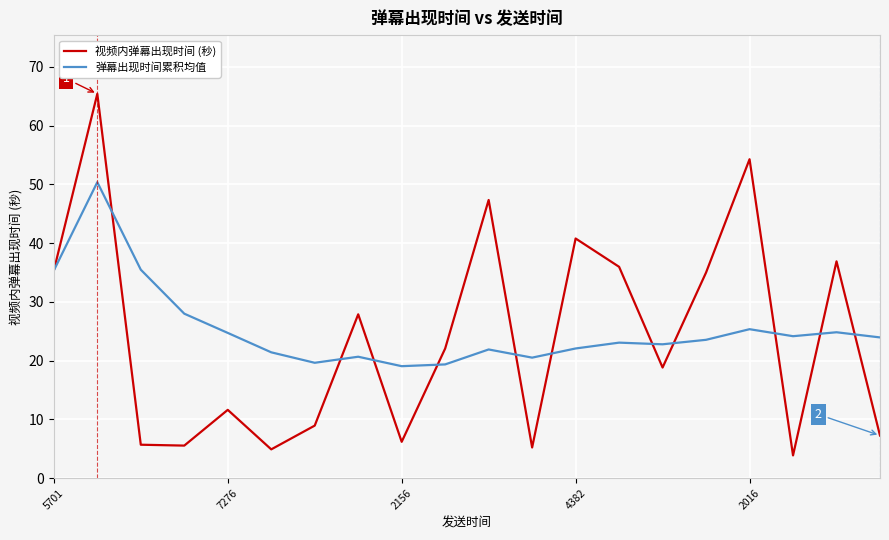

What is the difference between the maximum and minimum values in the 视频内弹幕出现时间 (秒) series?

61.5